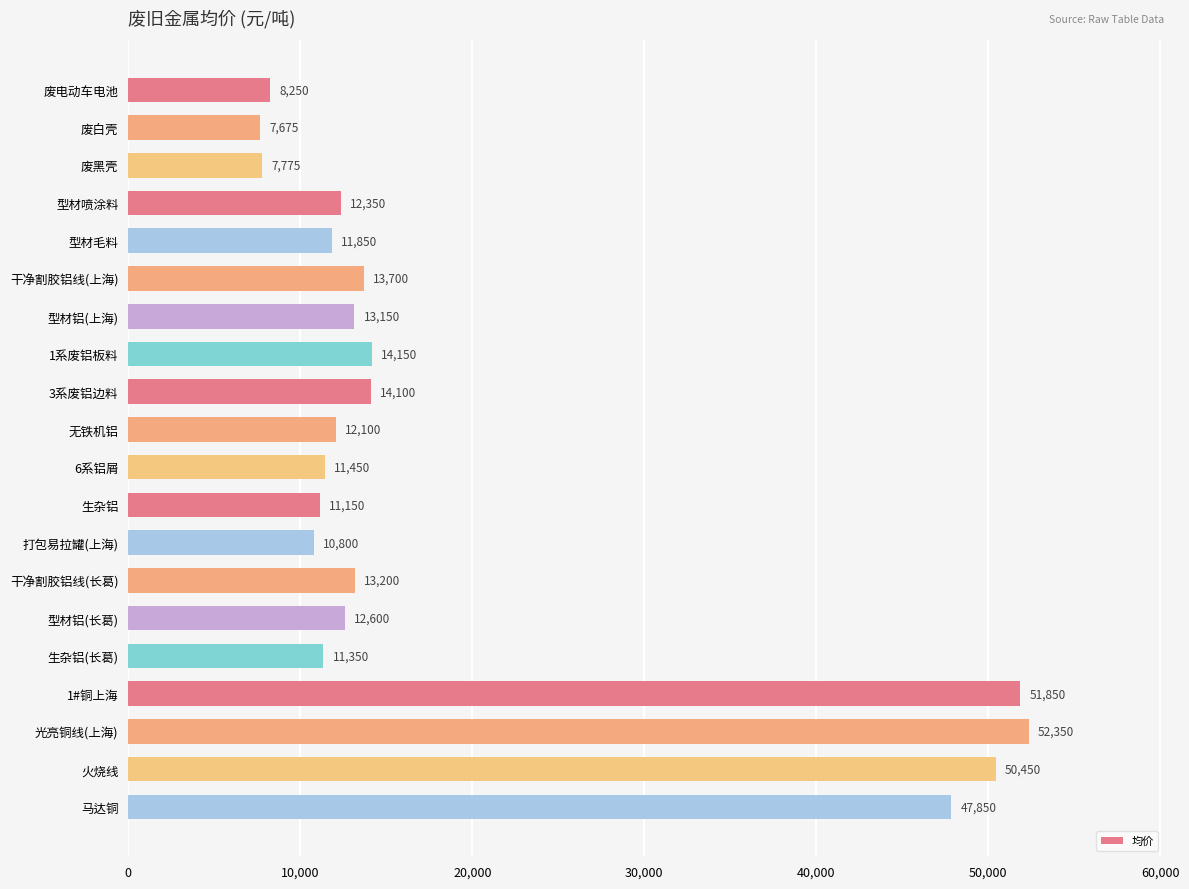

Reading top to bottom, transcribe all the data shown in this chart.

废电动车电池=8250	废白壳=7675	废黑壳=7775	型材喷涂料=12350	型材毛料=11850	干净割胶铝线(上海)=13700	型材铝(上海)=13150	1系废铝板料=14150	3系废铝边料=14100	无铁机铝=12100	6系铝屑=11450	生杂铝=11150	打包易拉罐(上海)=10800	干净割胶铝线(长葛)=13200	型材铝(长葛)=12600	生杂铝(长葛)=11350	1#铜上海=51850	光亮铜线(上海)=52350	火烧线=50450	马达铜=47850